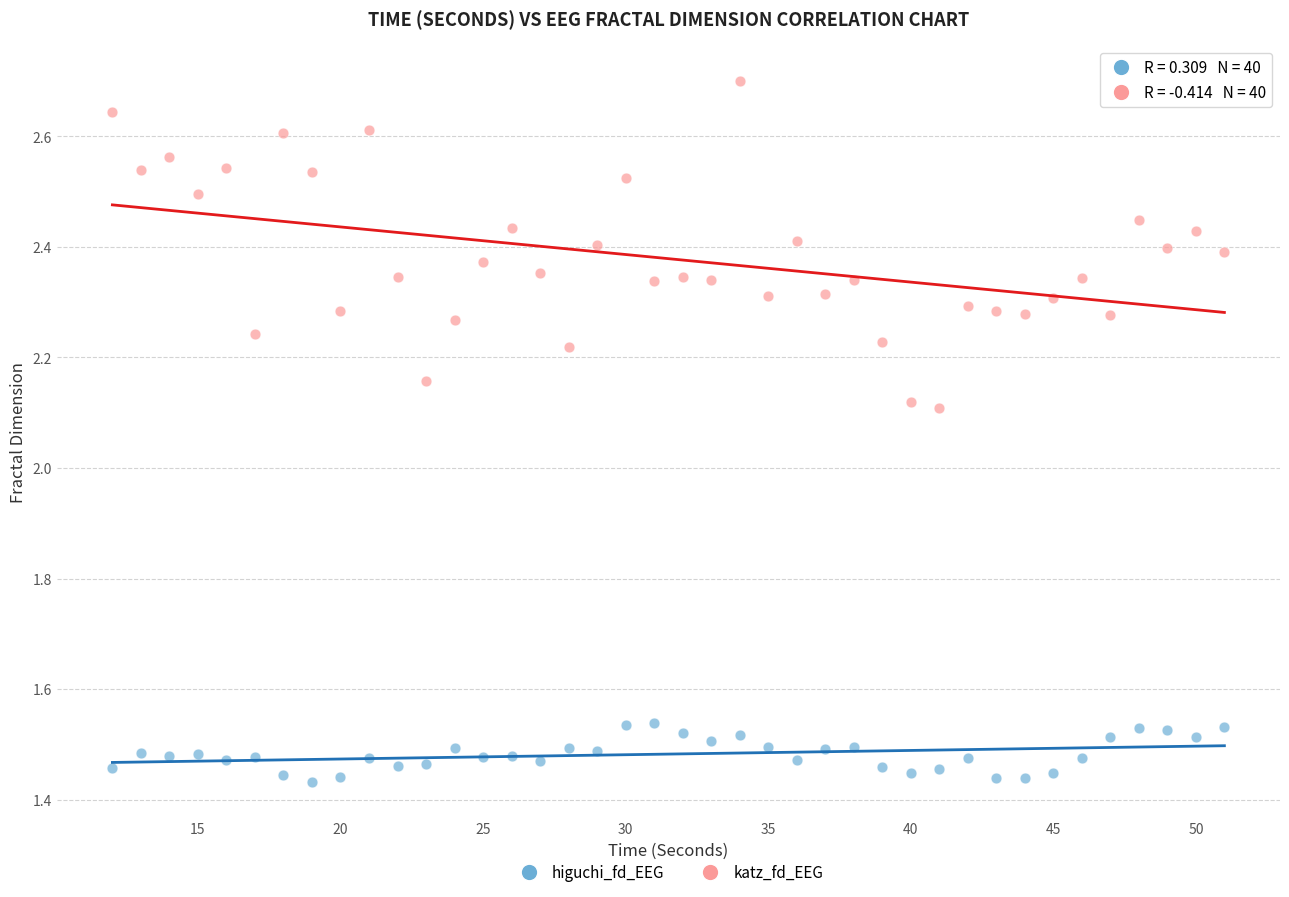

Which series contains the lowest Y value?

higuchi_fd_EEG